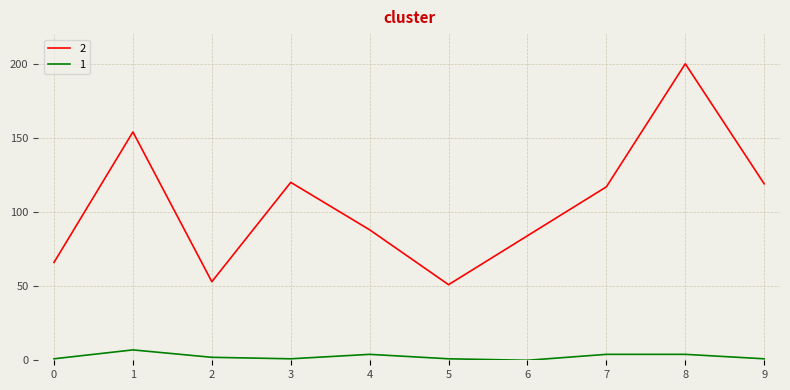

How many interior local valleys does the 2 series have?

2